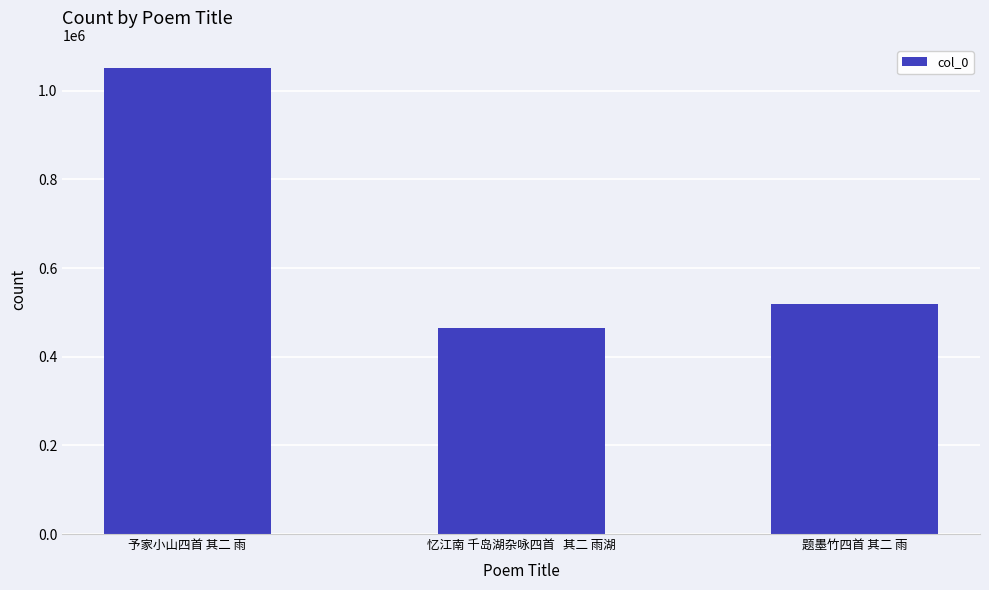

Are the bars horizontal?

No